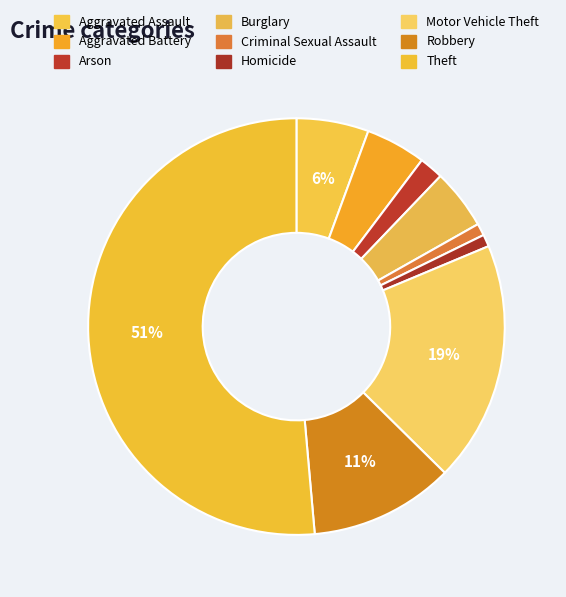

Which slice is the largest?

Theft